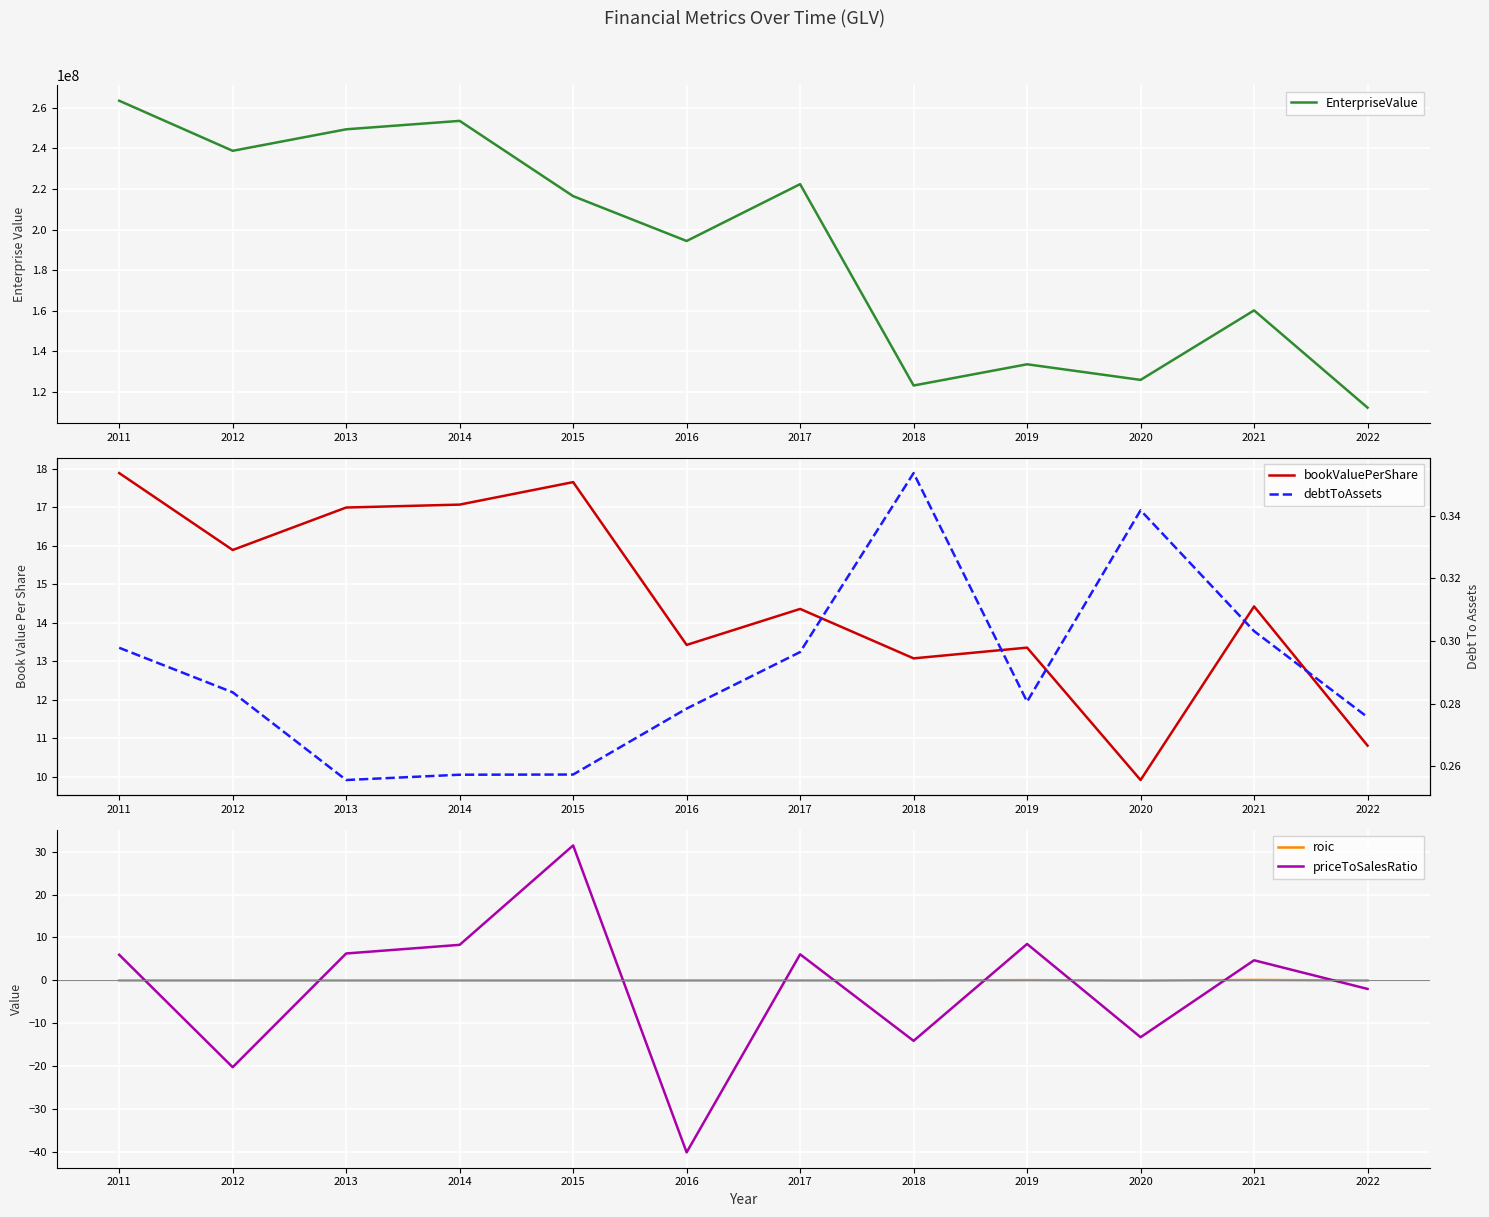

Which label corresponds to the smallest value in the chart?

2016